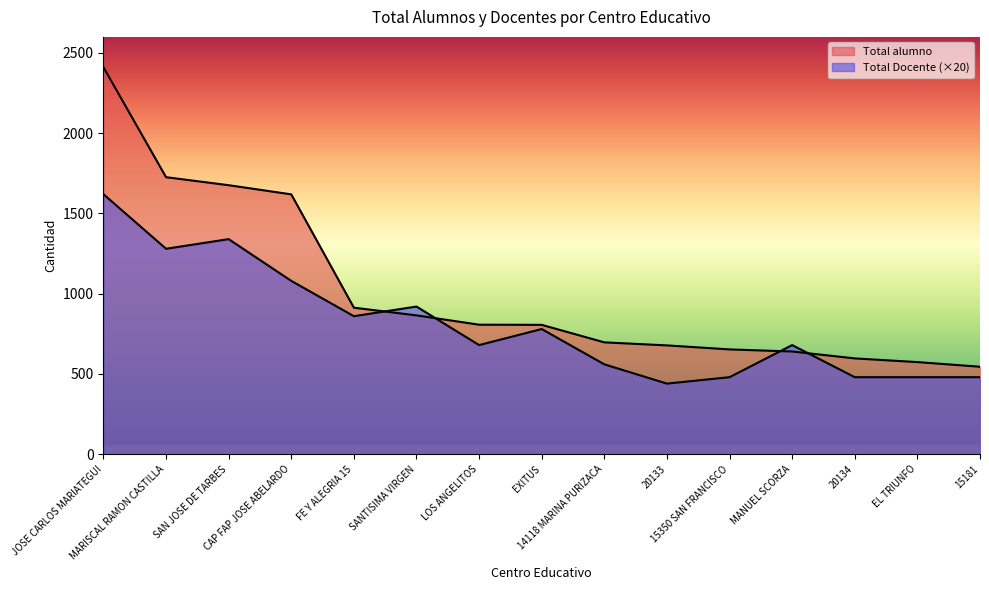

What is the sum of all Total Docente values?

12160